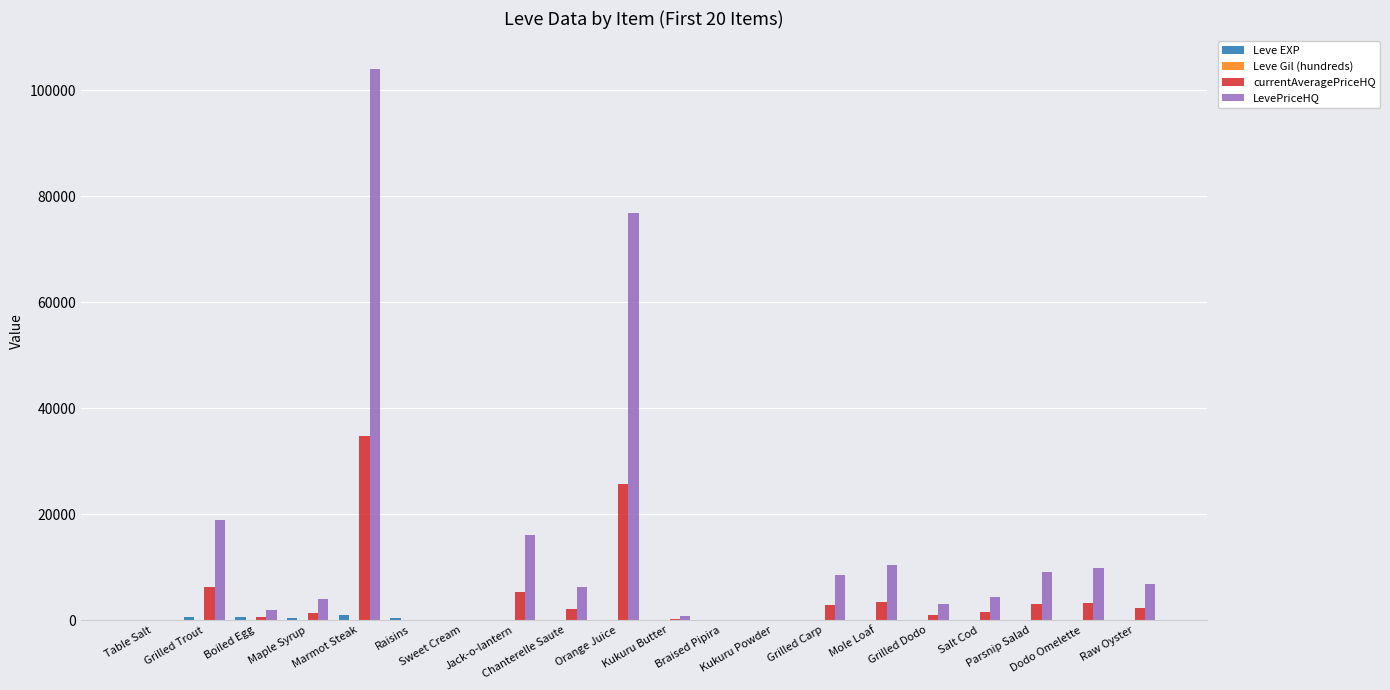

Which category has the highest value across all series?

Marmot Steak